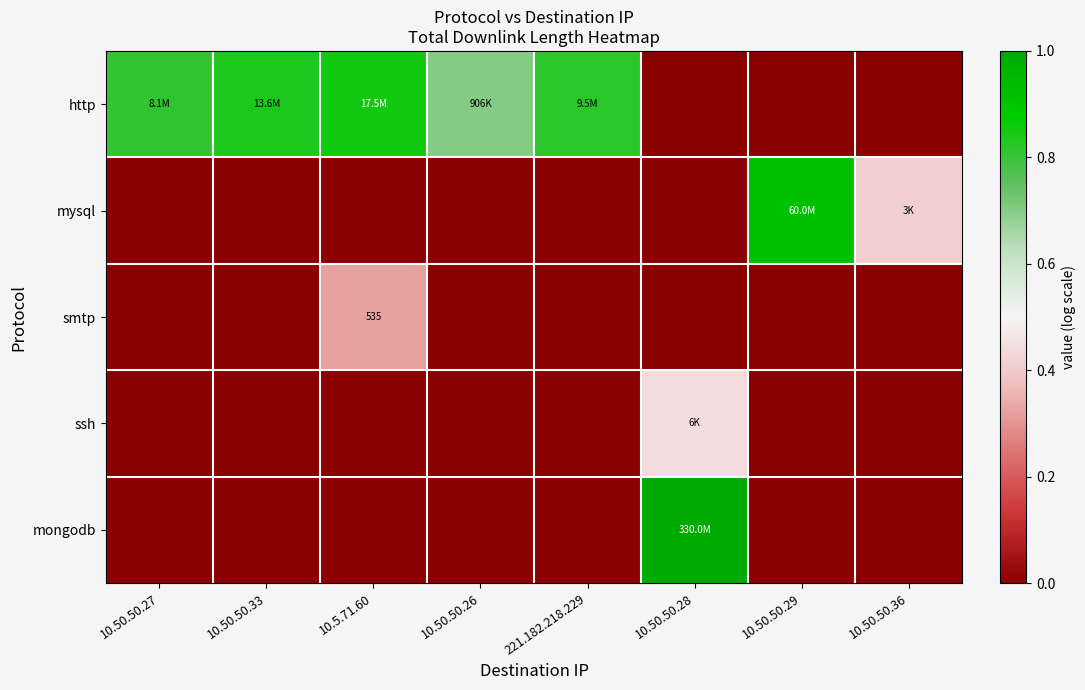

The value of ssh at 10.50.50.36 is -0.2. True or false?

False